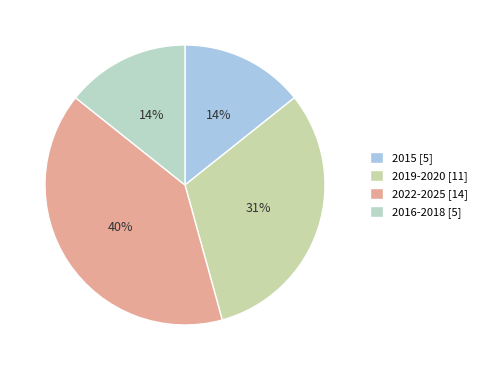

Count the number of slices in the pie.

4